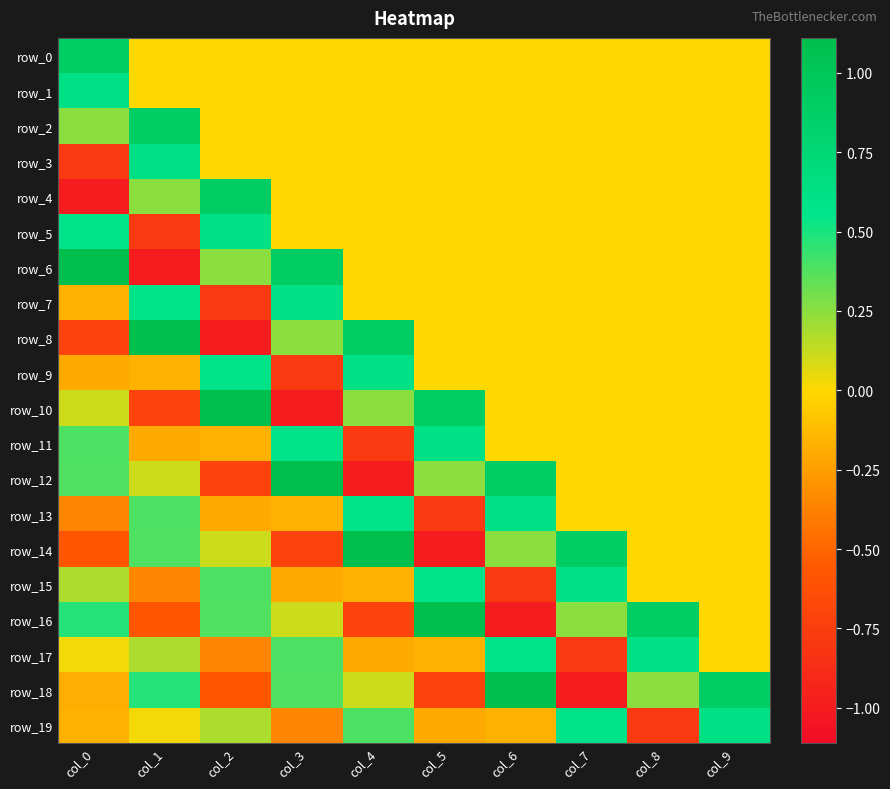

Is the value of row_15 at col_2 greater than the value of row_8 at col_0?

Yes